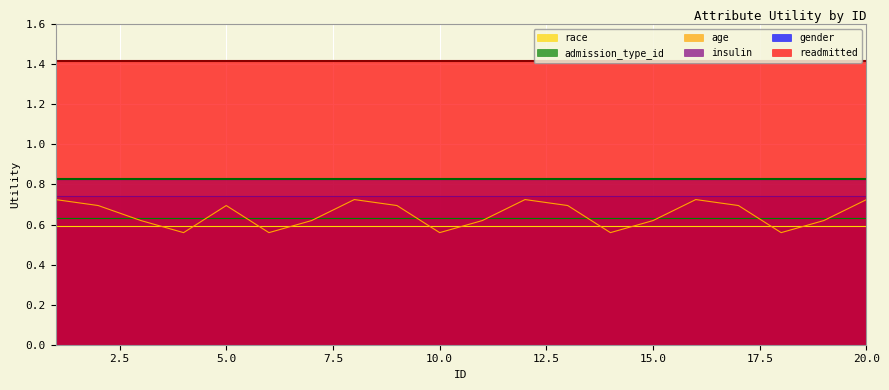

What is the average value of the age series?

0.6